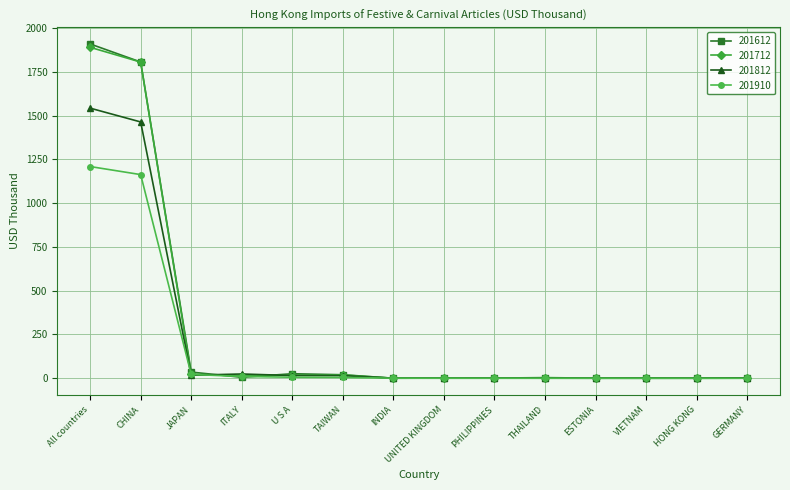

Where is 201712 nearest to the value 944?

CHINA